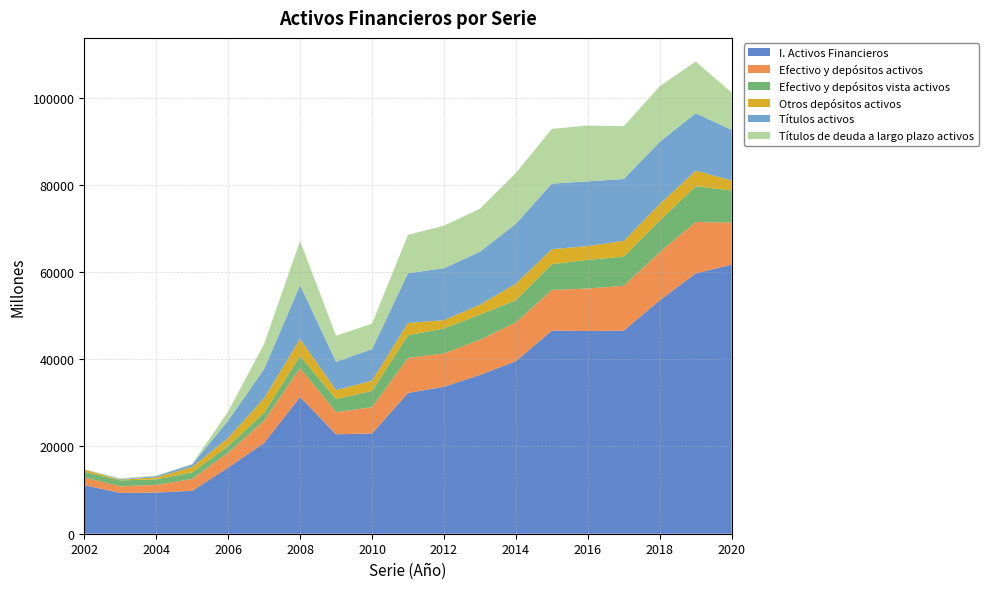

Reading right to left, list all the values displayed in this chart.

I. Activos Financieros: 61705	59682	53540	46551	46473	46577	39567	36404	33695	32286	22971	22805	31345	20810	15155	9837	9428	9370	11127
Efectivo y depósitos activos: 9641	11780	11027	10294	9738	9327	8887	8047	7635	8017	6058	5056	6668	5120	3417	2734	1748	1503	1792
Efectivo y depósitos vista activos: 7353	8201	7251	6672	6586	5908	5065	5778	5735	5202	3718	3016	2750	1818	1531	1500	1285	1350	1284
Otros depósitos activos: 2288	3578	3777	3622	3152	3419	3822	2270	1900	2815	2340	2040	3918	3302	1886	1234	464	153	508
Títulos activos: 11605	13154	14262	14186	14840	15041	13735	12147	11898	11416	7245	6515	12314	6724	3937	576	283	155	32
Títulos de deuda a largo plazo activos: 8545	11868	12739	12118	12805	12549	11634	9868	9753	8786	5829	5955	10144	5749	2114	119	111	155	32